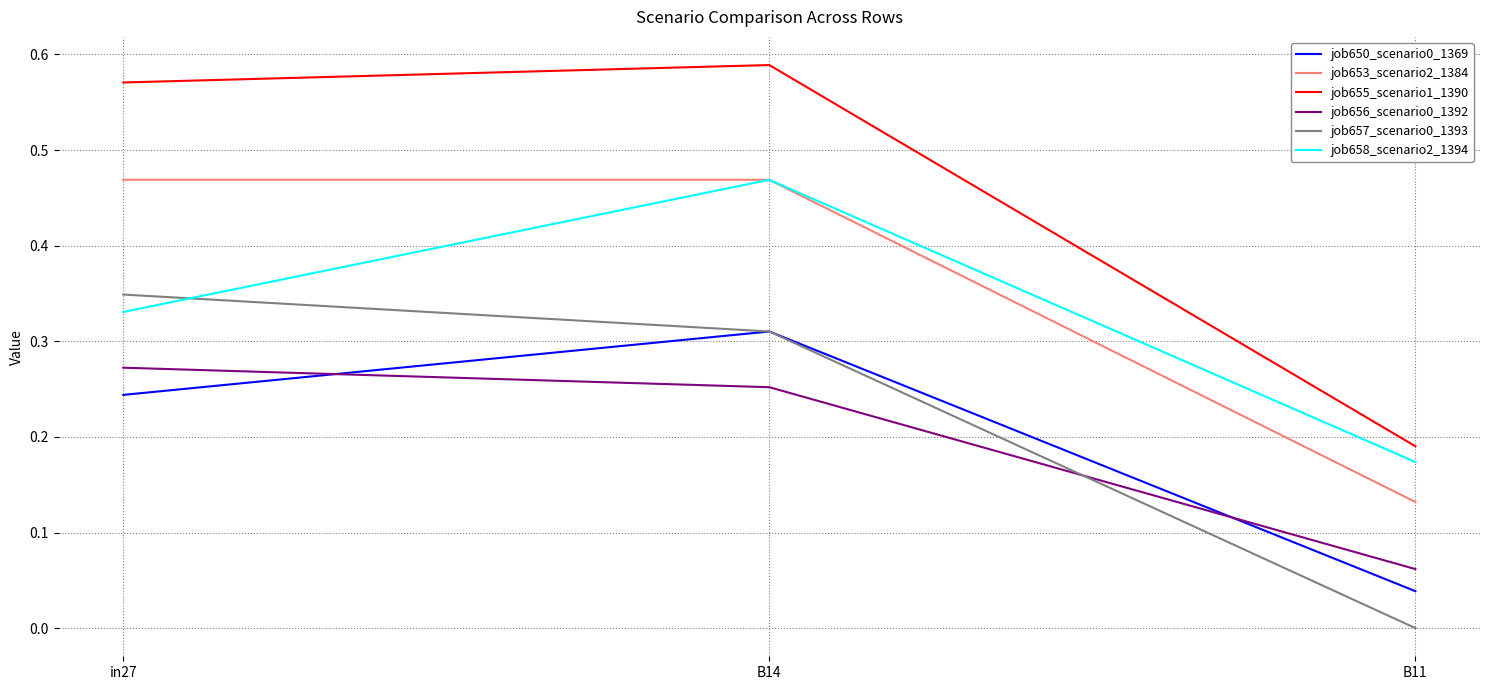

Is the value of job655_scenario1_1390 at B11 greater than the value of job656_scenario0_1392 at B11?

Yes